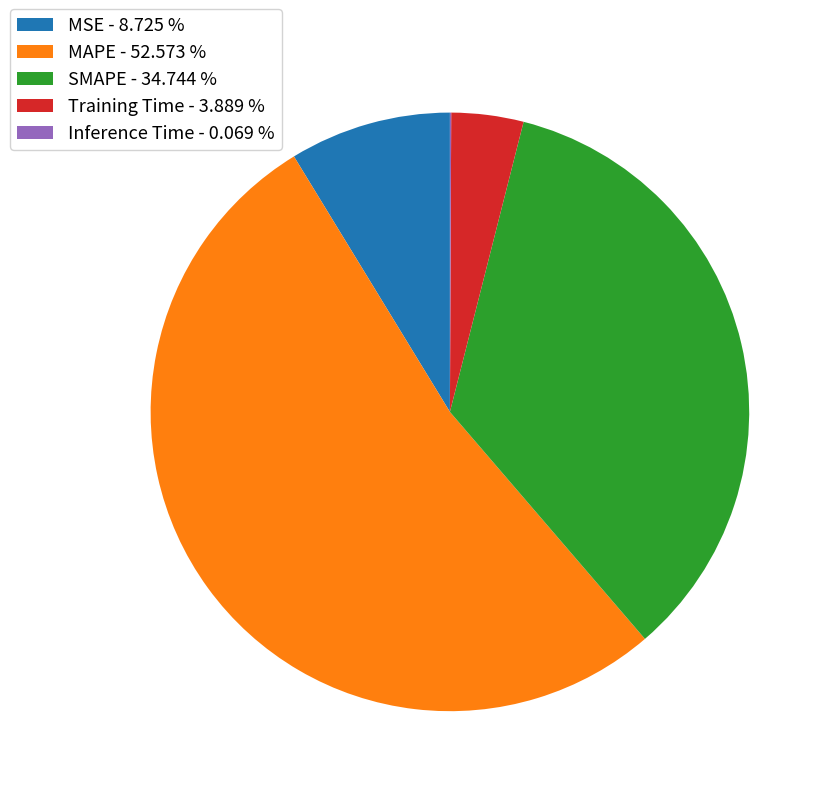

Is it true that SMAPE is 49% of the pie?

False